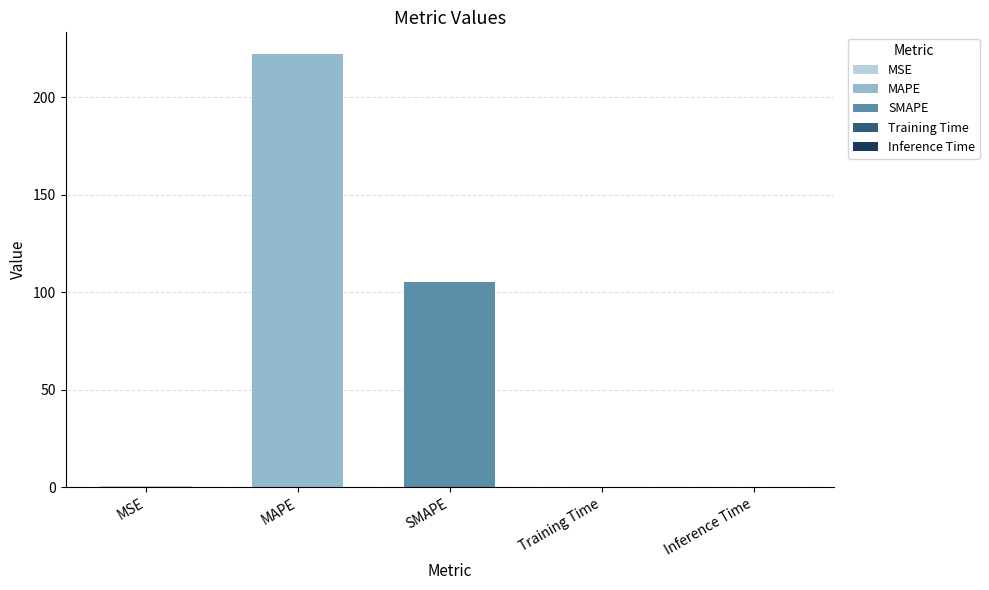

Which has a higher value, Inference Time or MSE?

MSE